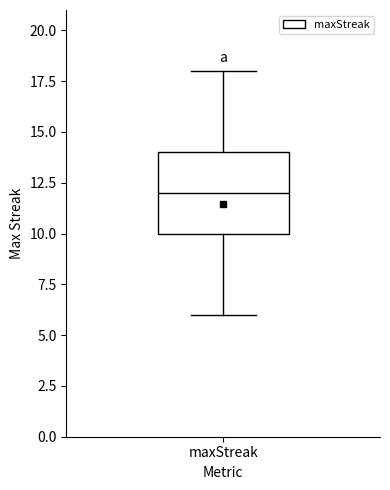

Where does the upper whisker of the box for maxStreak end on the y-axis? The values are not printed on the chart, so give them approximately, as read against the axis.

18